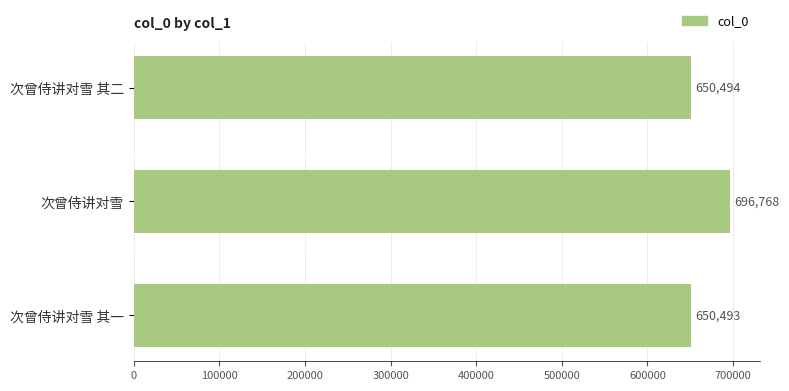

What is the label of the 1st bar from the top?

次曾侍讲对雪 其二